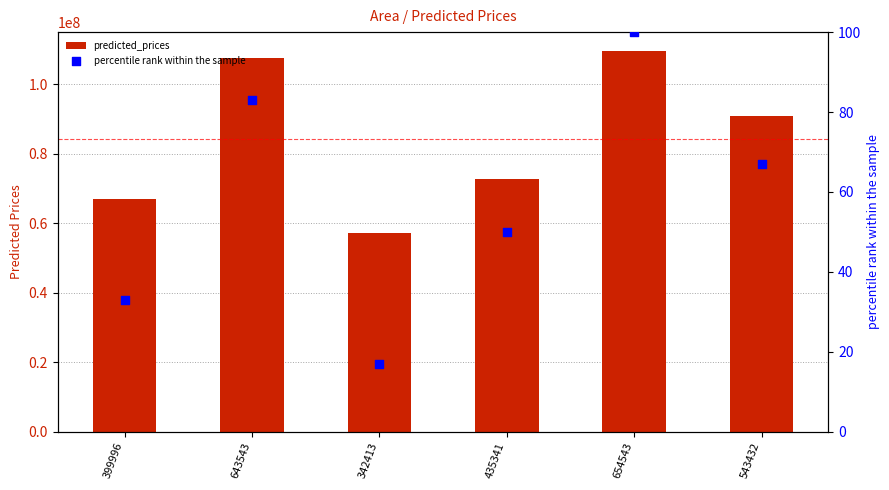

Which series reaches the minimum Y coordinate?

percentile rank within the sample